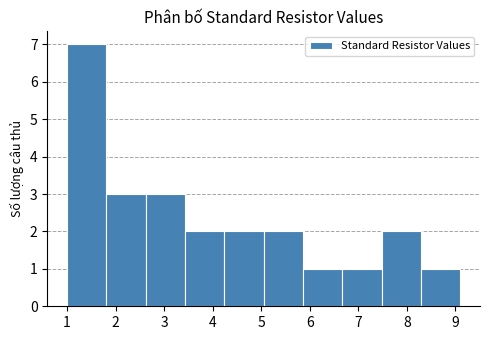

Reading left to right, transcribe this chart: for each bar, give the range it covers on the x-axis and its height. Neither the bar edges nor the heights are printed on the chart, so give them approximately, as read against the axes.

1.00 to 1.81: 7
1.81 to 2.62: 3
2.62 to 3.43: 3
3.43 to 4.24: 2
4.24 to 5.05: 2
5.05 to 5.86: 2
5.86 to 6.67: 1
6.67 to 7.48: 1
7.48 to 8.29: 2
8.29 to 9.10: 1